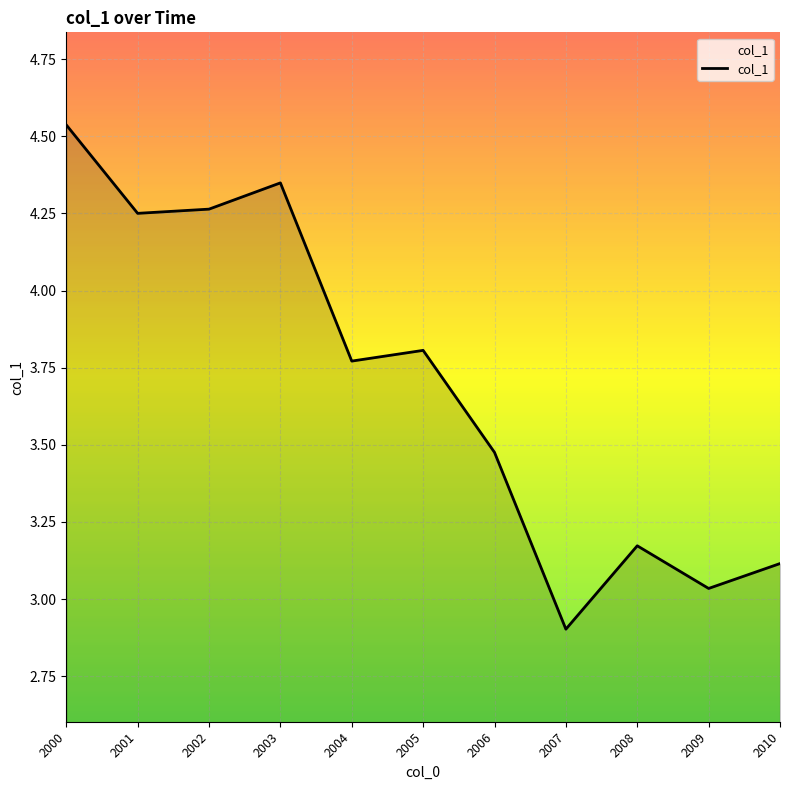

What is the minimum value shown in the chart?

2.9